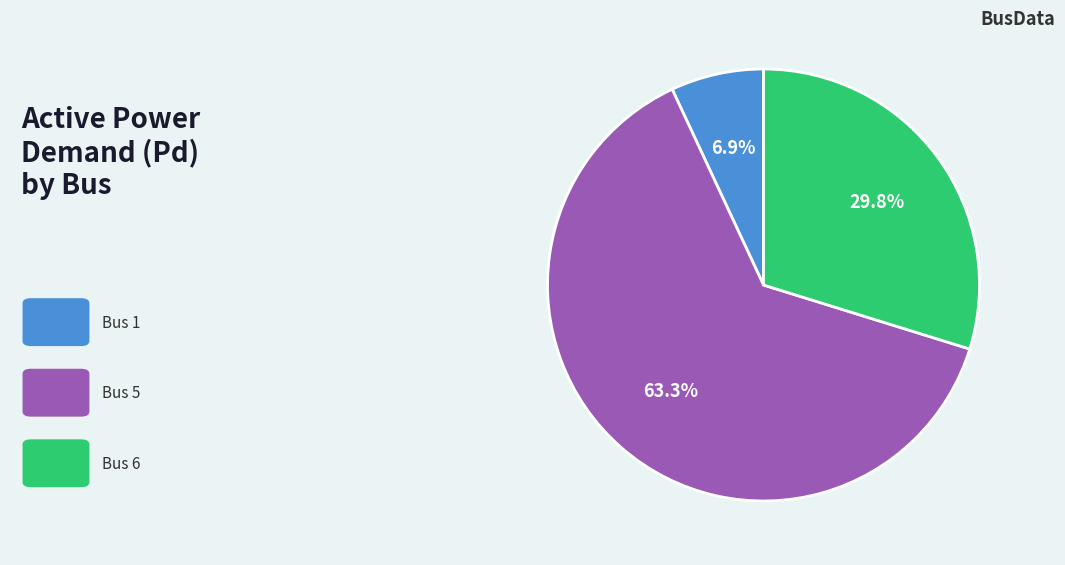

Does any single category account for the majority?

Yes